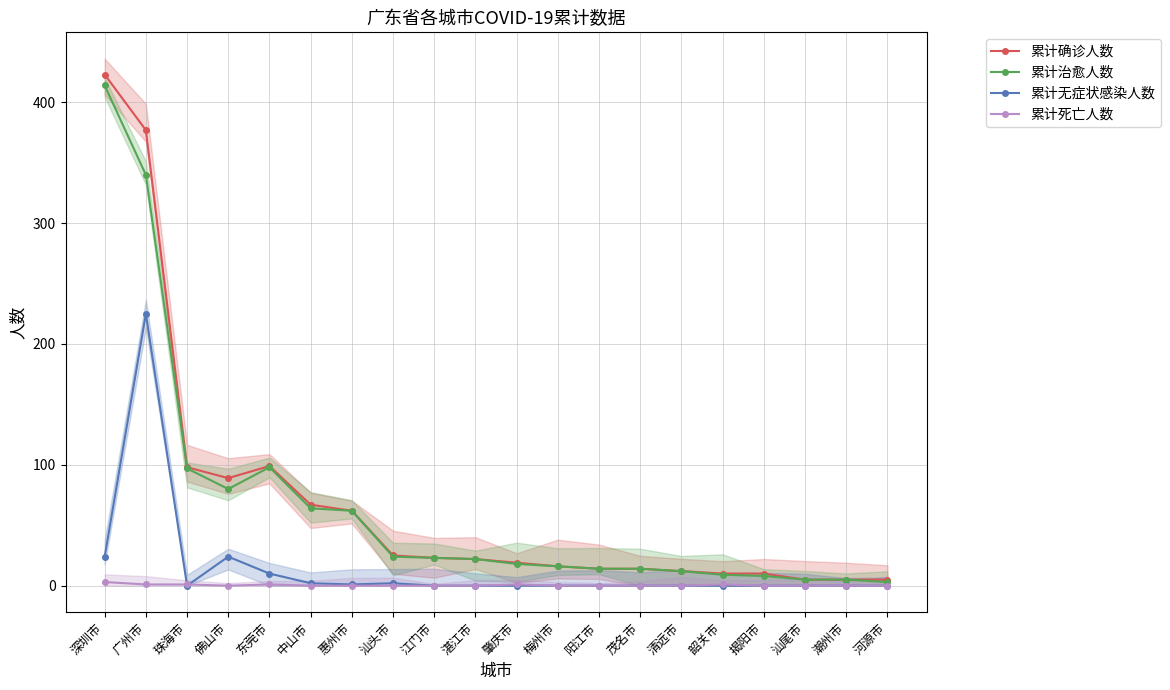

True or false: 累计治愈人数 and 累计确诊人数 cross at least once.

False